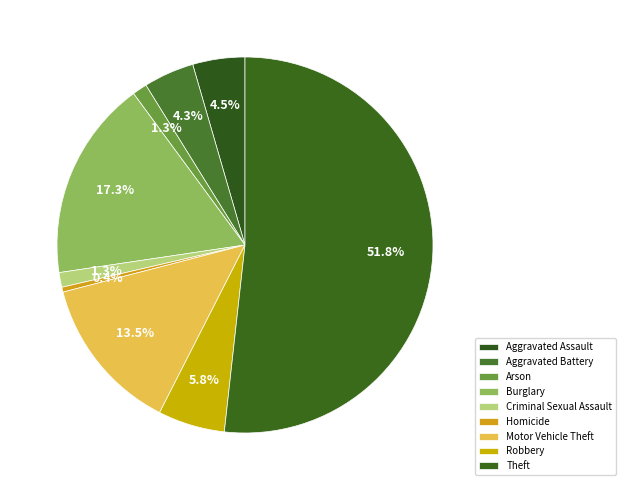

What is the smallest slice in the pie chart?

Homicide